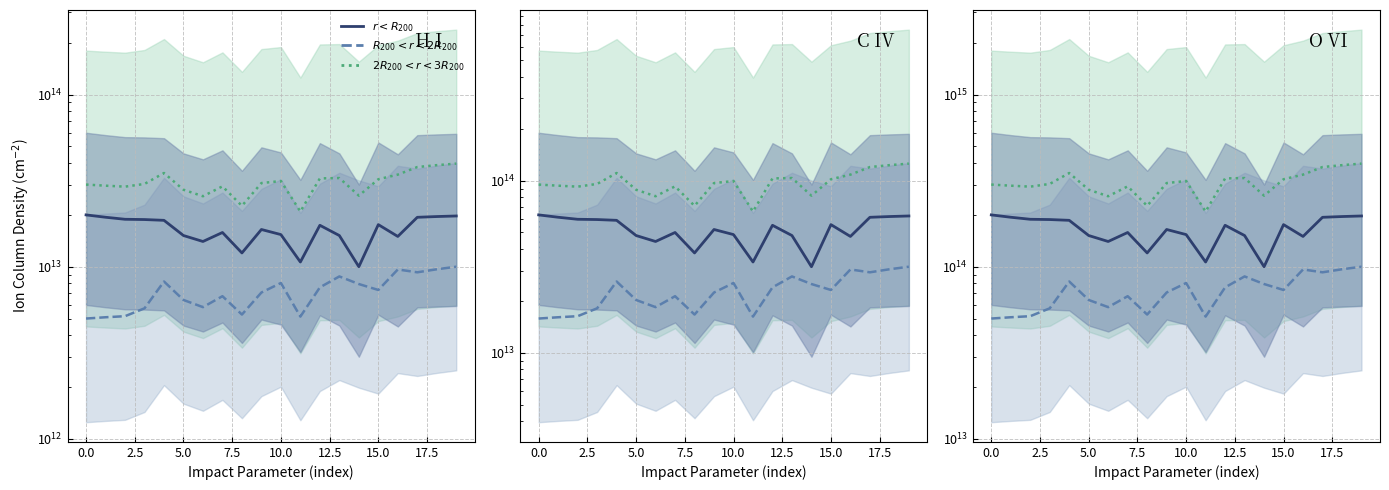

List the series in order of their peak value, highest first.

$2R_{200} < r < 3R_{200}$, $r < R_{200}$, $R_{200} < r < 2R_{200}$